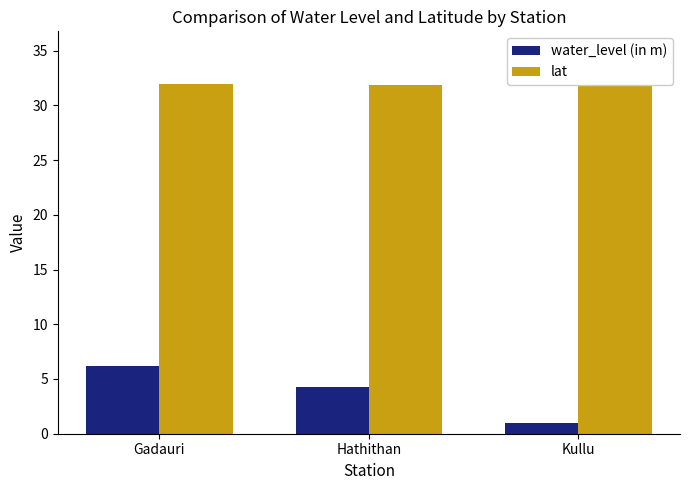

What is the label of the 3rd bar from the right?

Gadauri